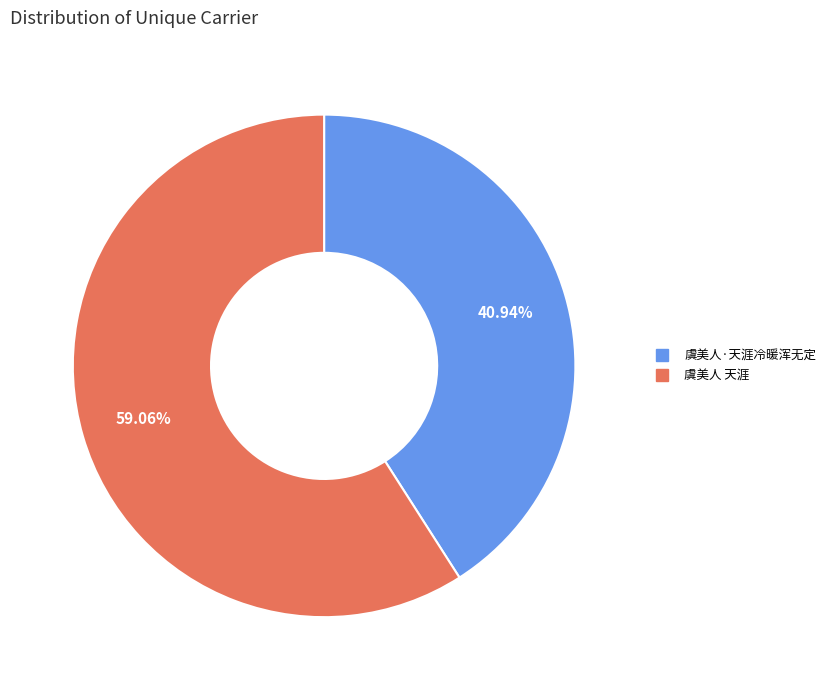

What is the ratio of the value at 虞美人·天涯冷暖浑无定 to the value at 虞美人 天涯?

0.7